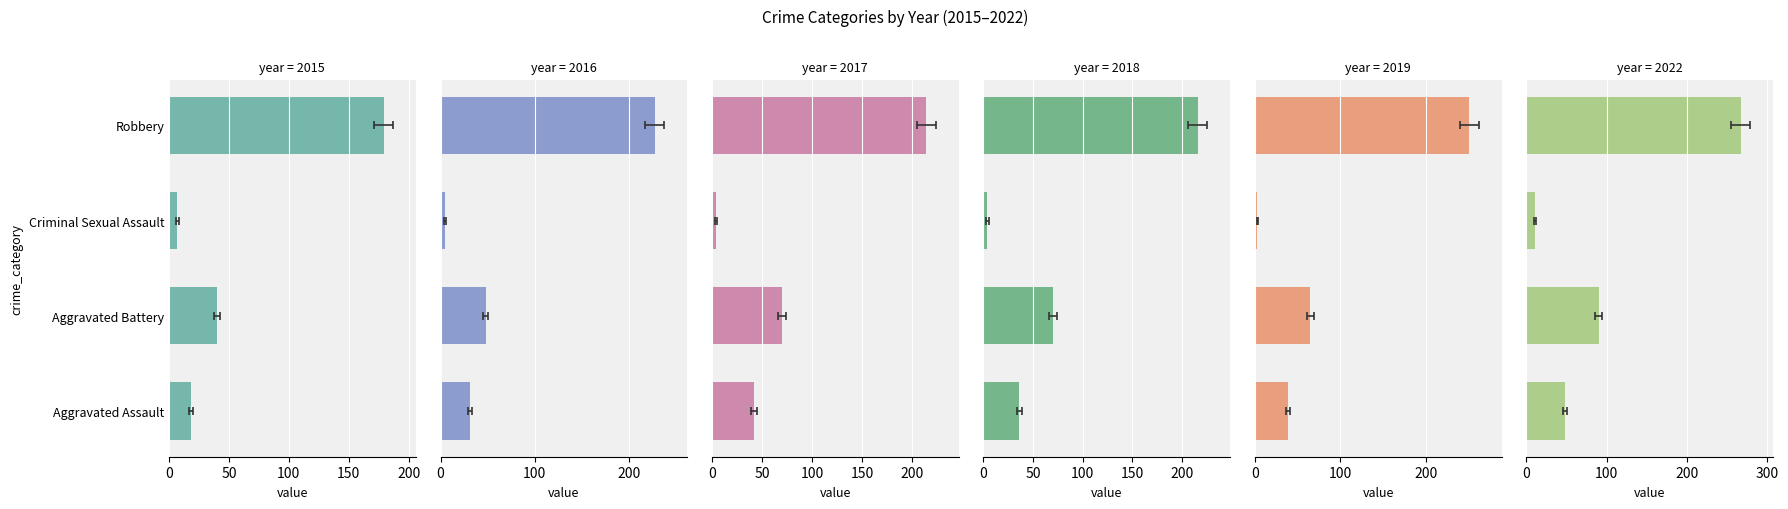

Where is 2022 nearest to the value 139?

Aggravated Battery